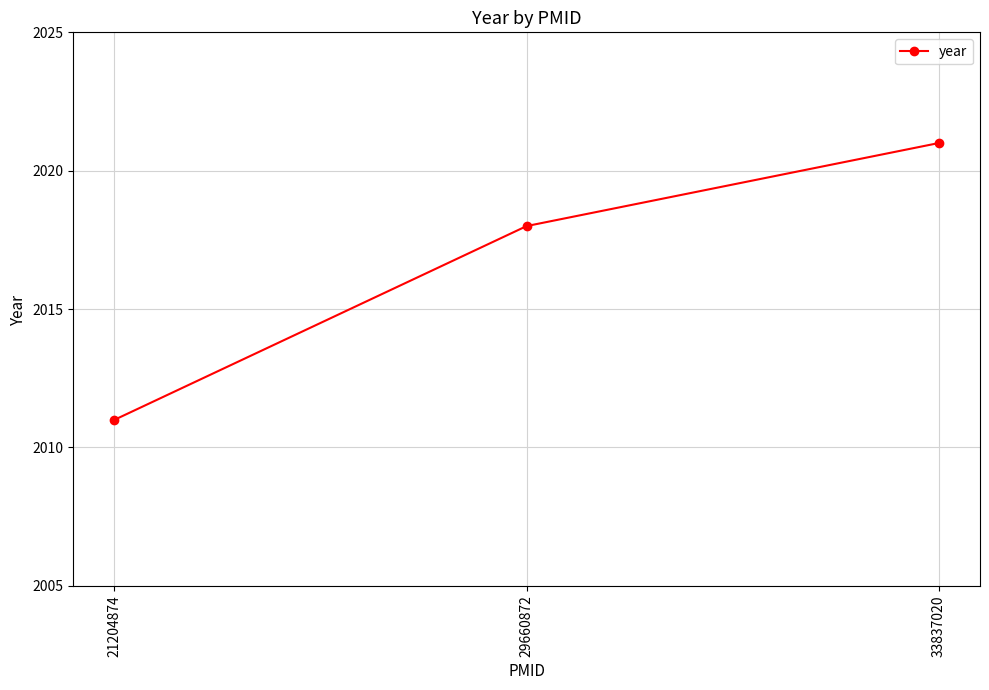

Does the chart have visible grid lines?

Yes